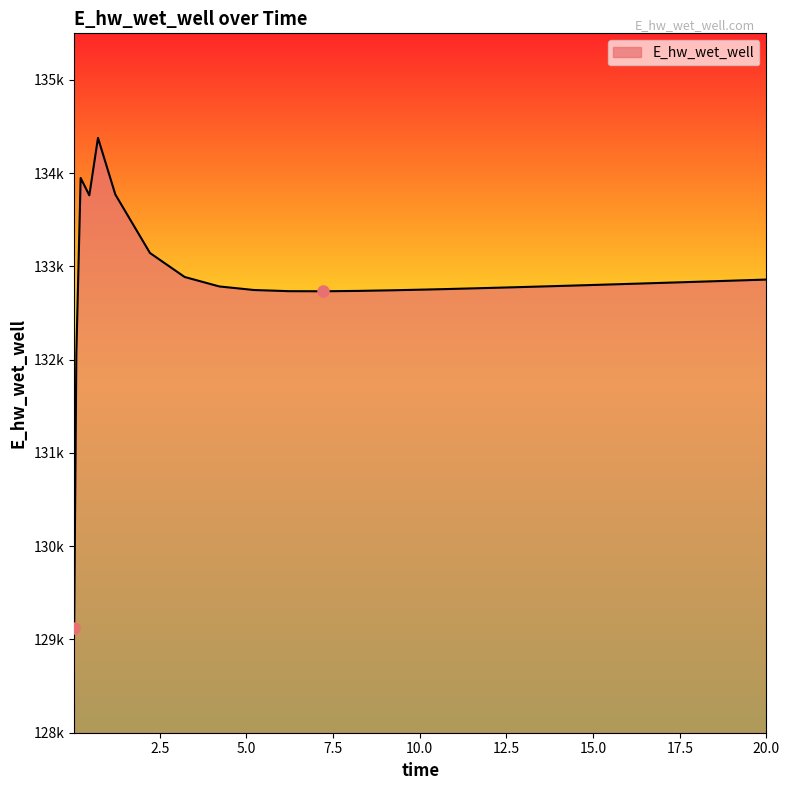

Does the chart have visible grid lines?

No